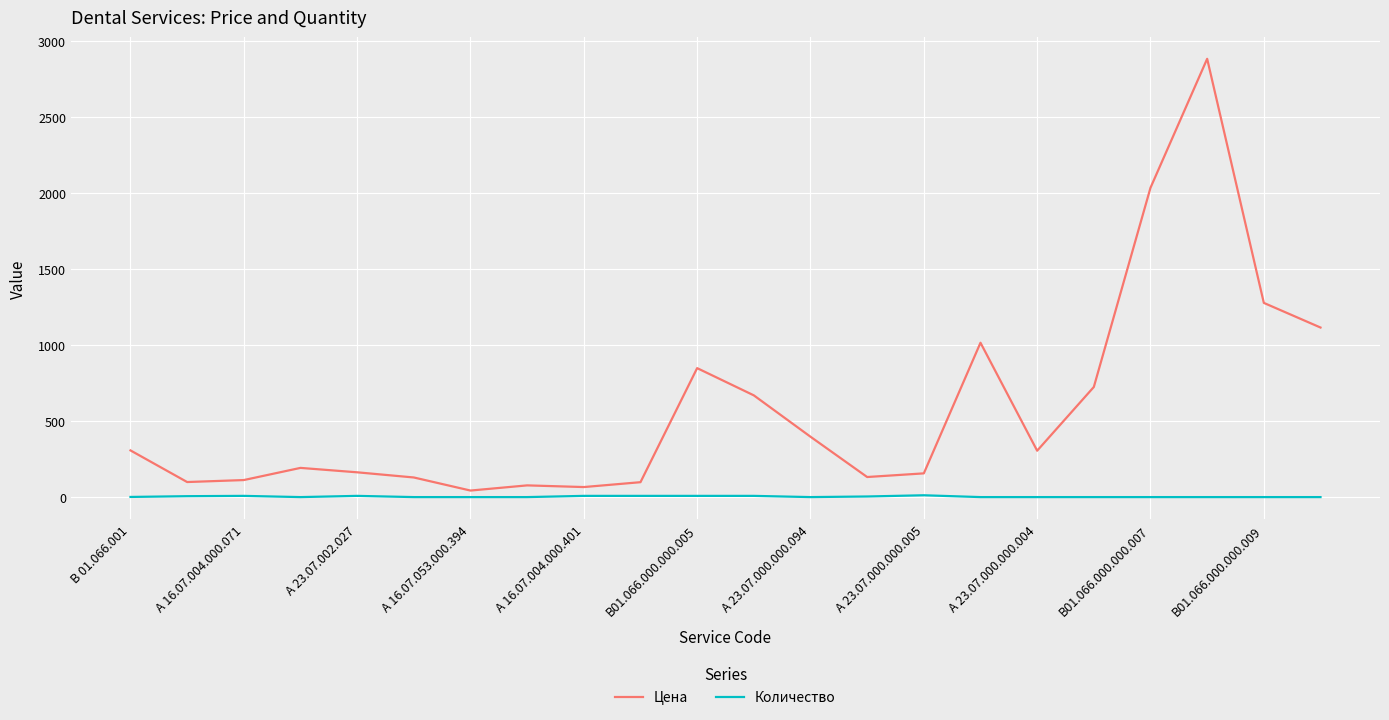

True or false: Количество and Цена cross at least once.

False